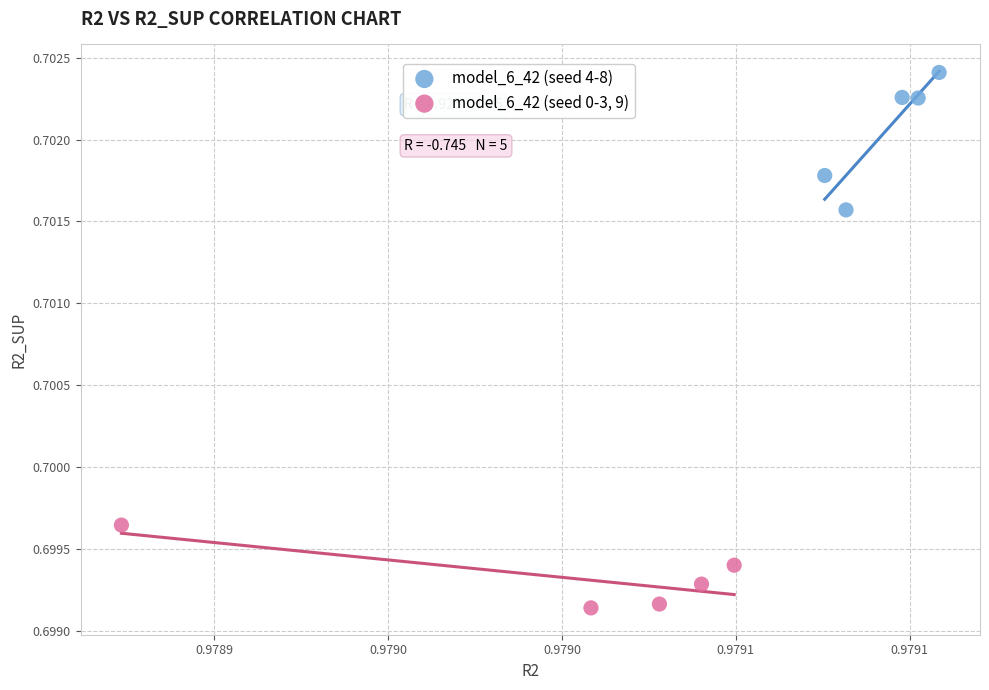

Which series contains the lowest Y value?

model_6_42 (seed 0-3, 9)